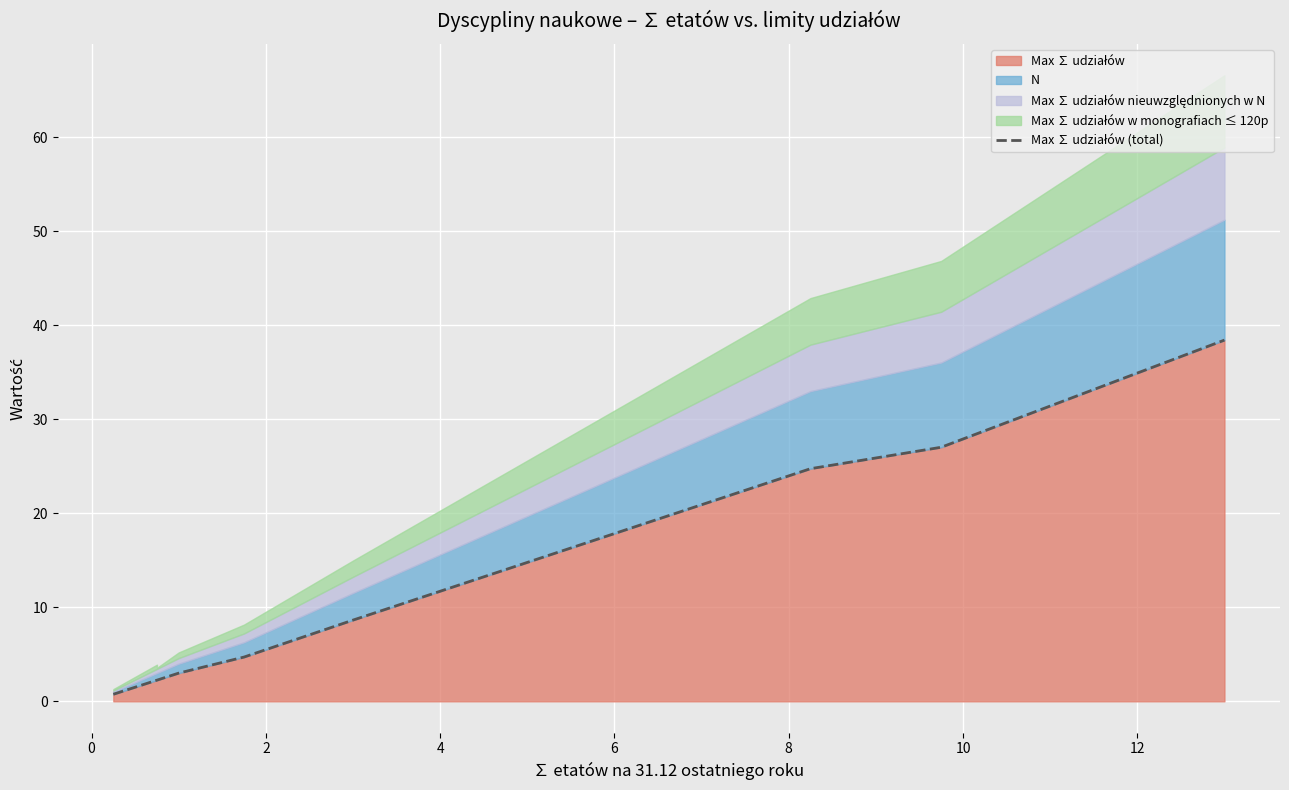

What is the greatest value displayed?

38.4